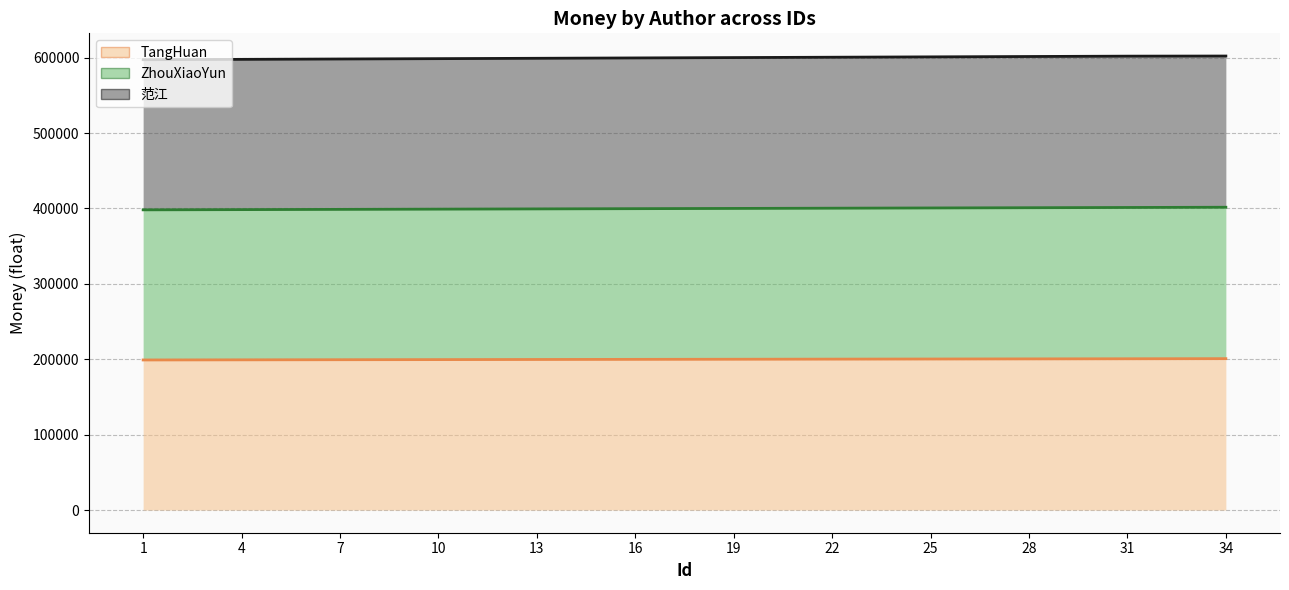

True or false: TangHuan has a value of 199967.8 at 19.

True